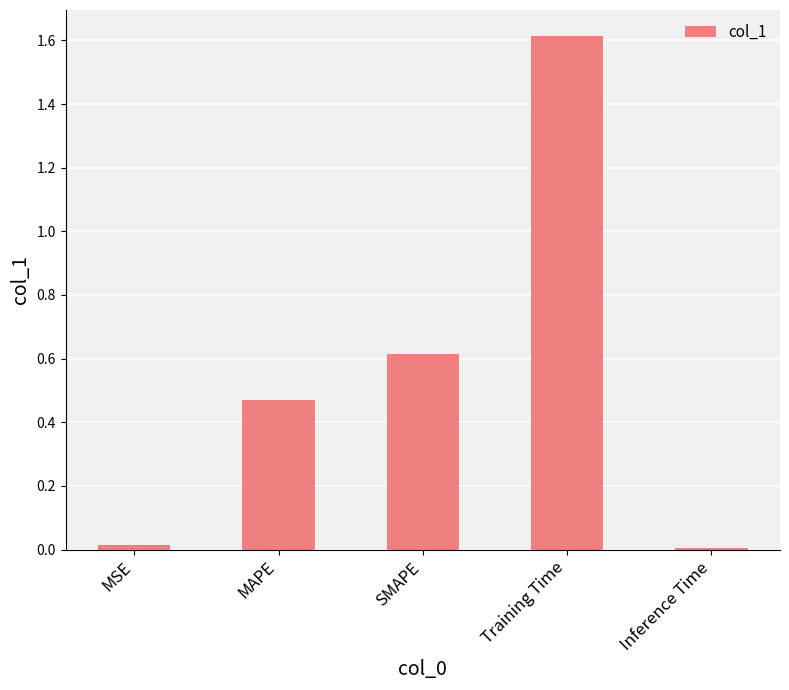

What is the sum of all values?

2.7